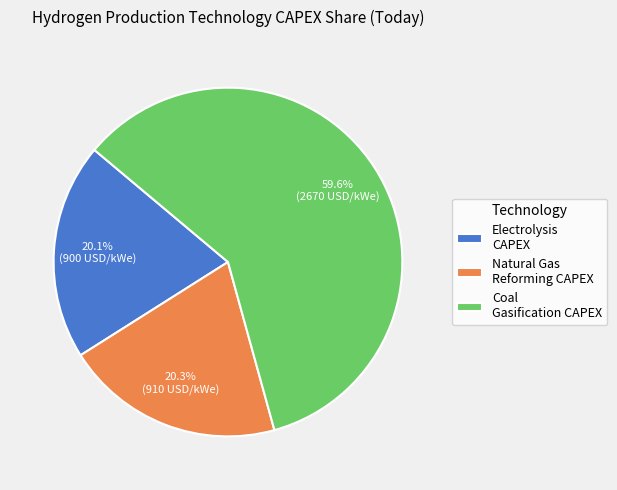

What percentage do Electrolysis CAPEX and Natural Gas Reforming CAPEX together represent?

40.4%